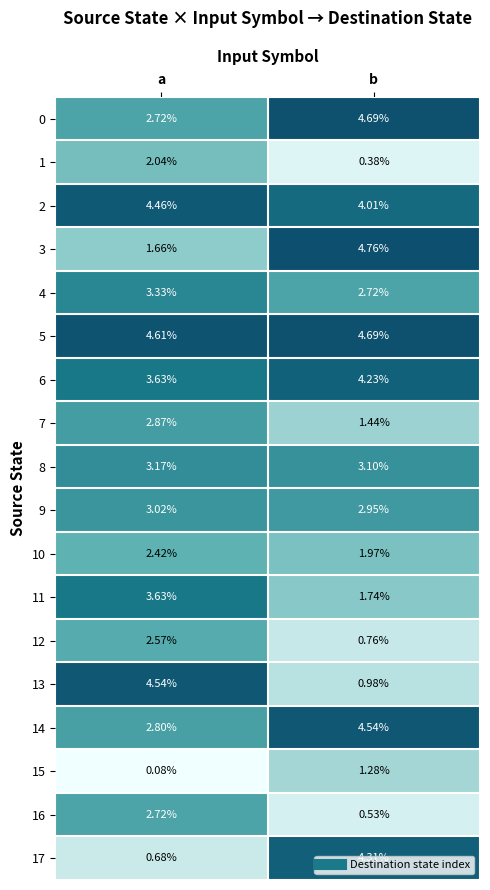

At which label does 17 reach its minimum?

a